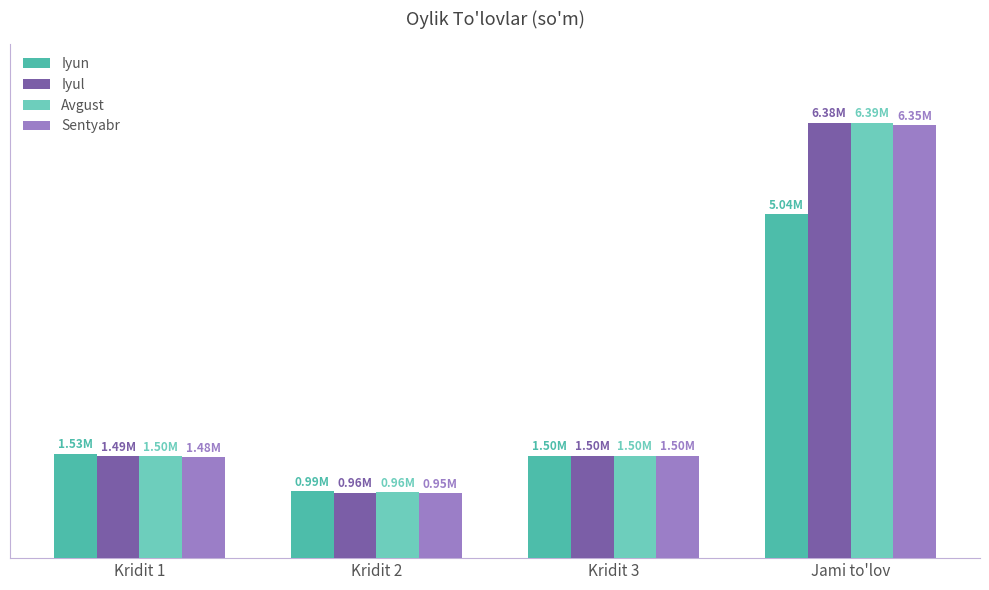

Read the Avgust value at Kridit 3.

1501436.4